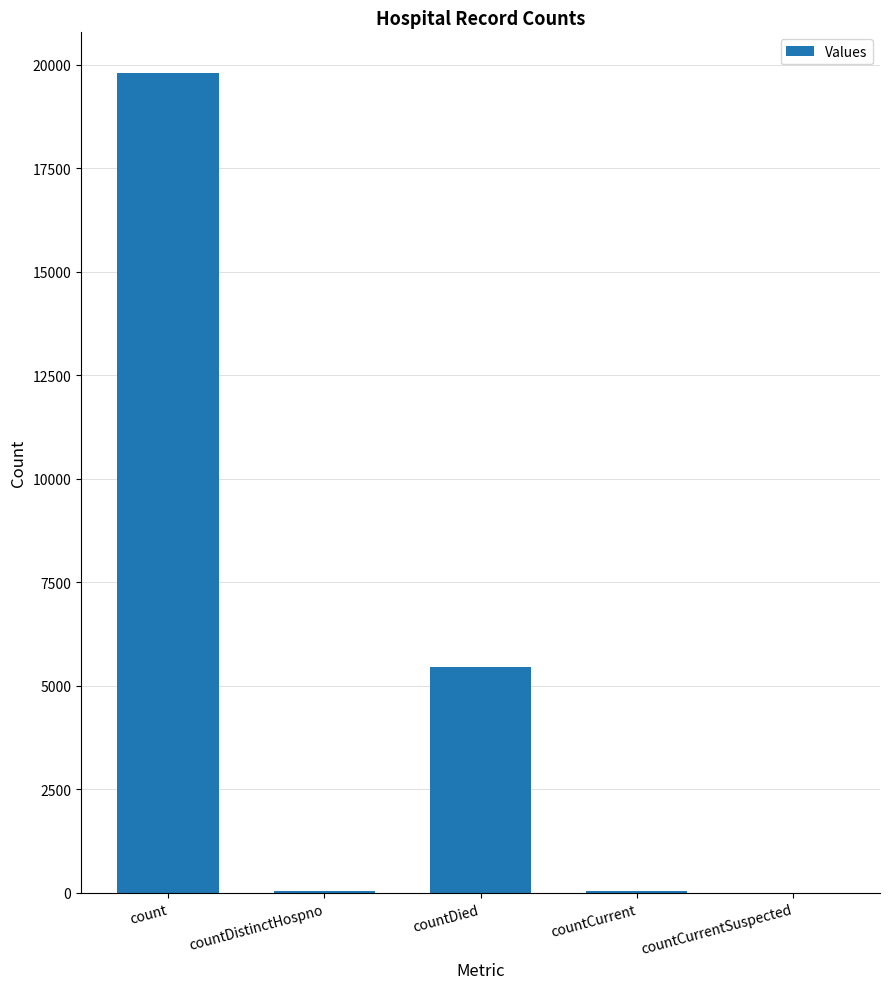

How many data points does each series have?

5